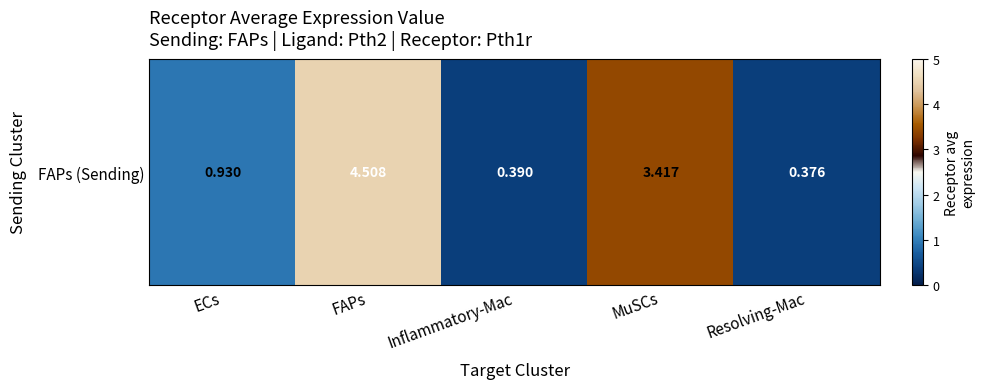

List the labels in order of value, smallest first.

Resolving-Mac, Inflammatory-Mac, ECs, MuSCs, FAPs